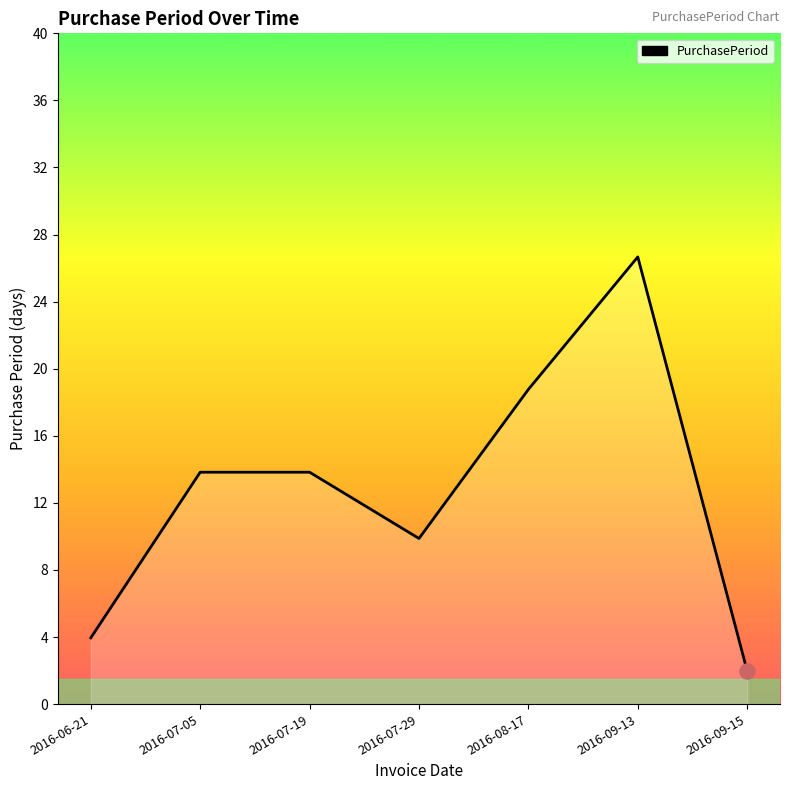

Between 2016-07-05 and 2016-07-29, which is larger?

2016-07-05